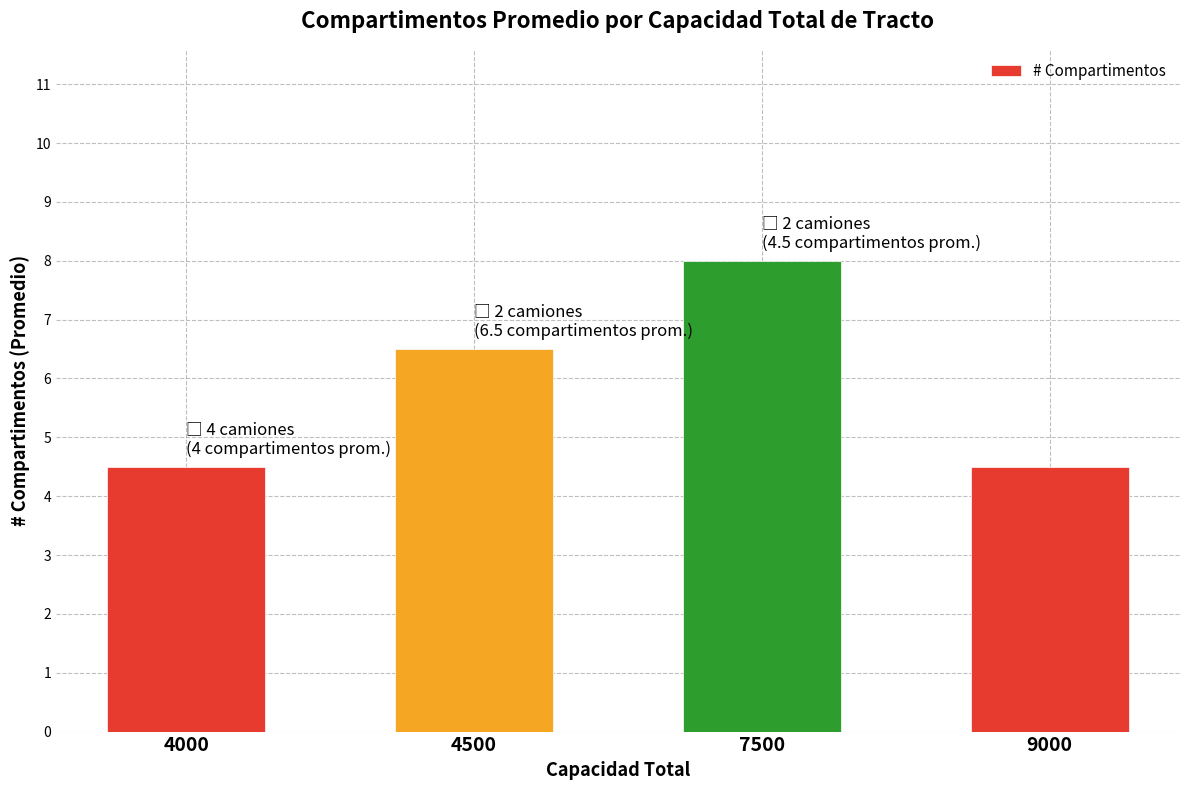

What is the value of the 4th bar from the left?

4.5